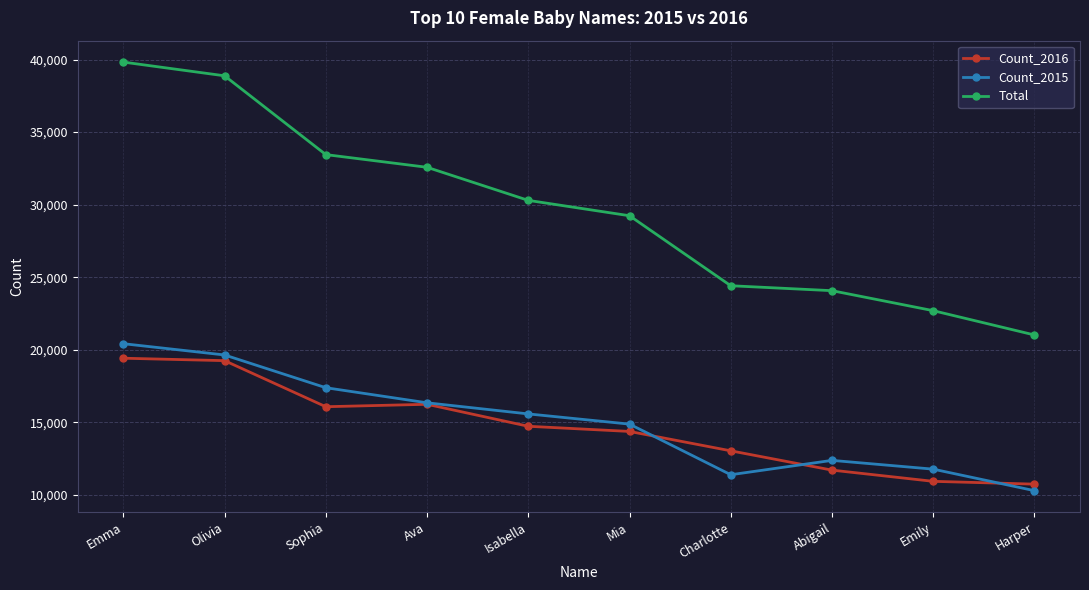

What is the smallest value displayed?

10283